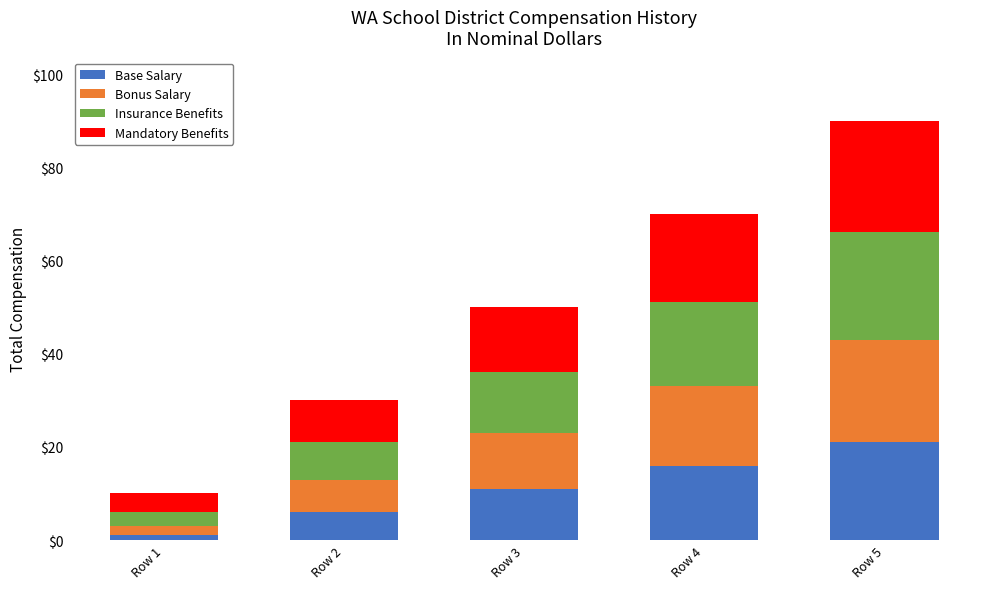

Rank the categories by Base Salary value from highest to lowest.

Row 5, Row 4, Row 3, Row 2, Row 1